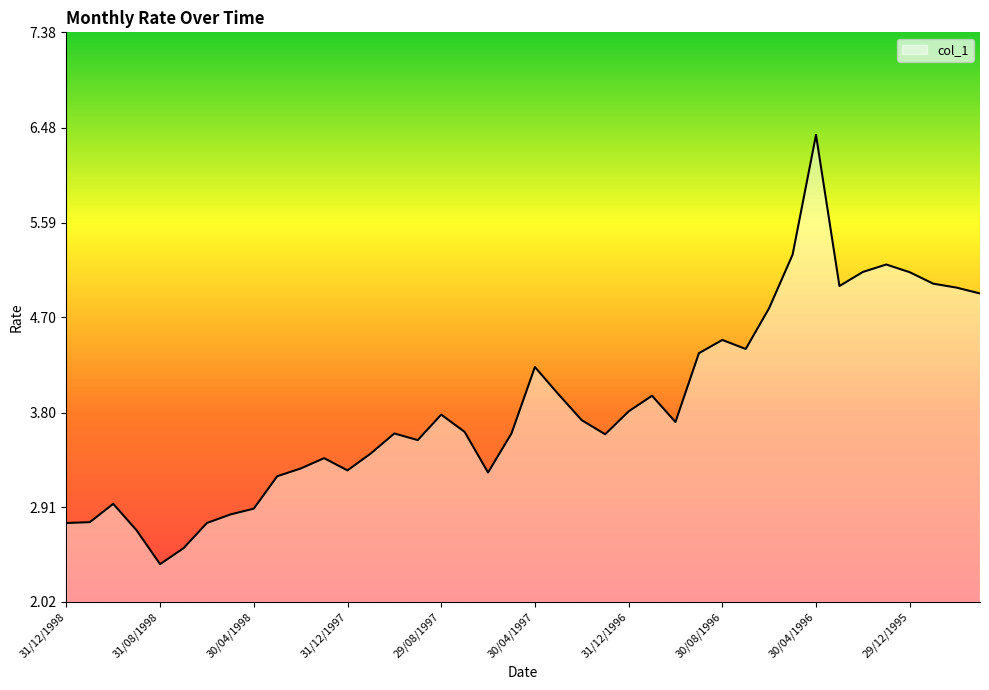

True or false: the data has more than 0 interior local peaks.

True